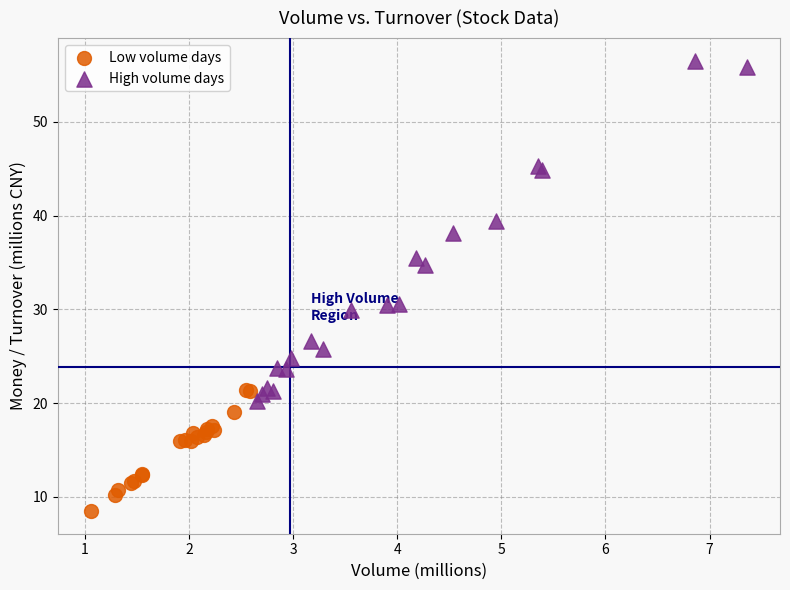

Which series has the widest spread of Y values?

High volume days